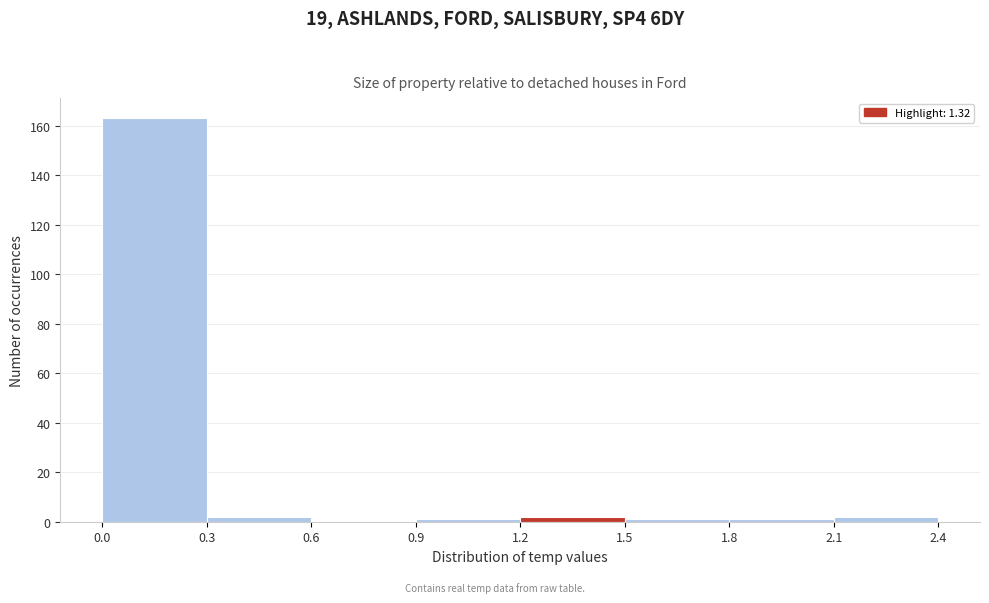

Reading left to right, list every bar in this chart as the range it spans on the x-axis followed by its height. The values are not printed on the chart, so give them approximately, as read against the axis.

0.0 to 0.3: 164
0.3 to 0.6: 2
0.6 to 0.9: 0
0.9 to 1.2: under 2
1.2 to 1.5: 2
1.5 to 1.8: under 2
1.8 to 2.1: under 2
2.1 to 2.4: 2